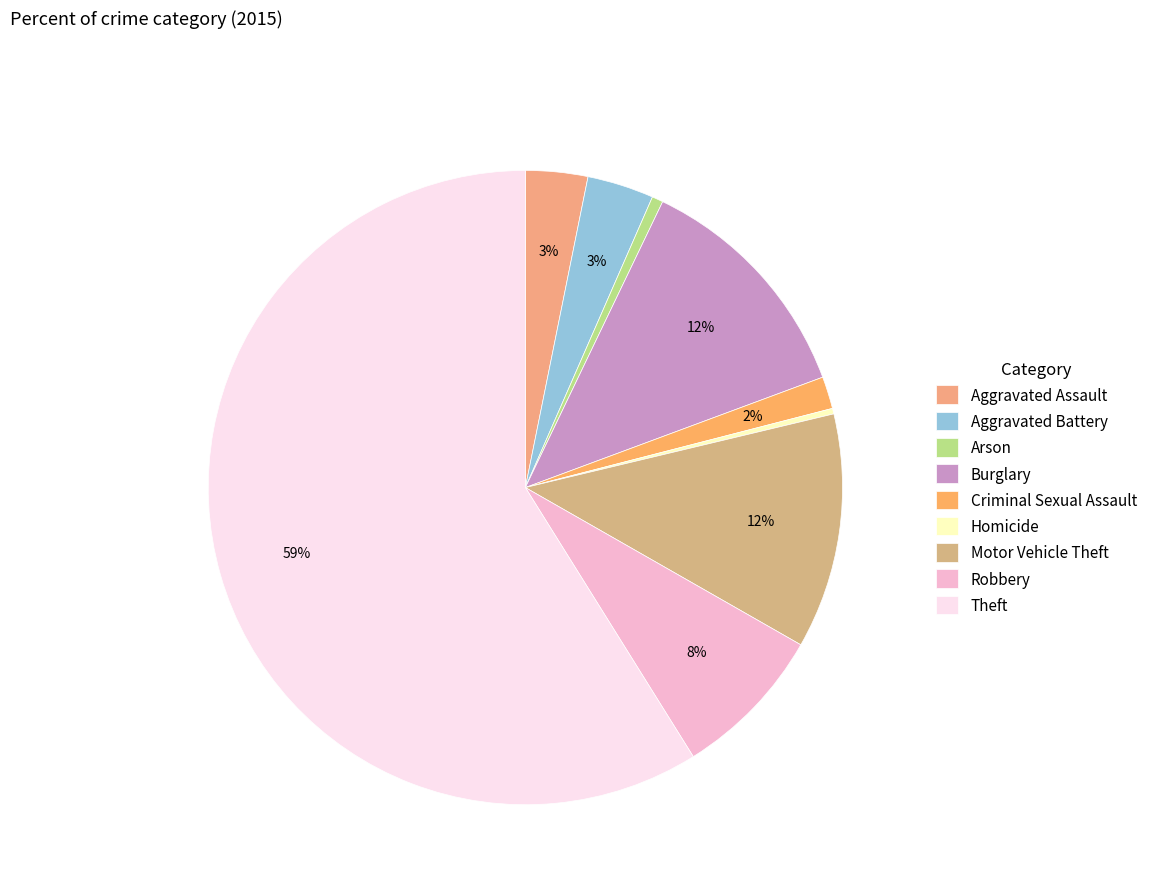

To the nearest percent, what portion does Criminal Sexual Assault represent?

2%